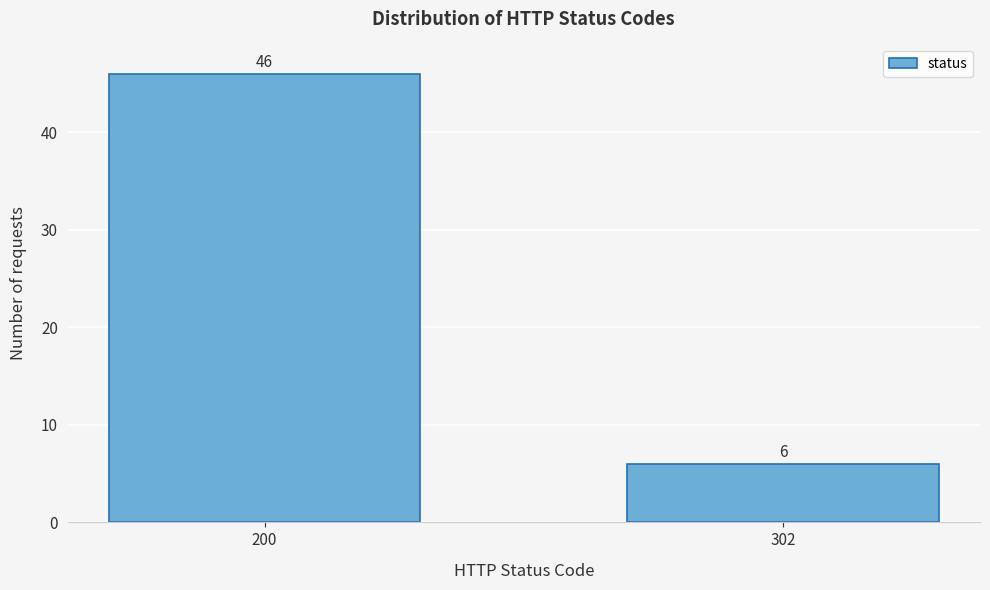

Reading right to left, extract all data points from this chart.

302=6	200=46